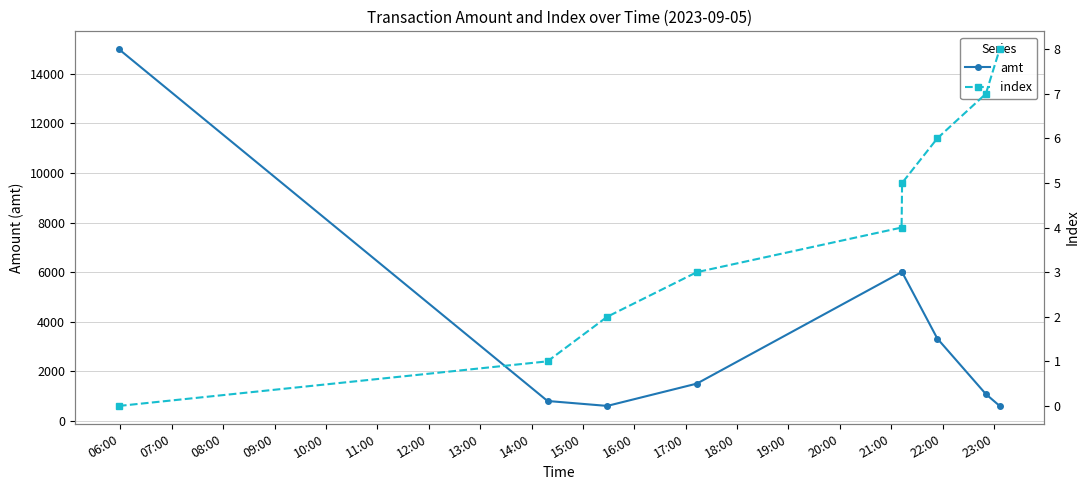

At how many categories does at least one series exceed 8220?

1